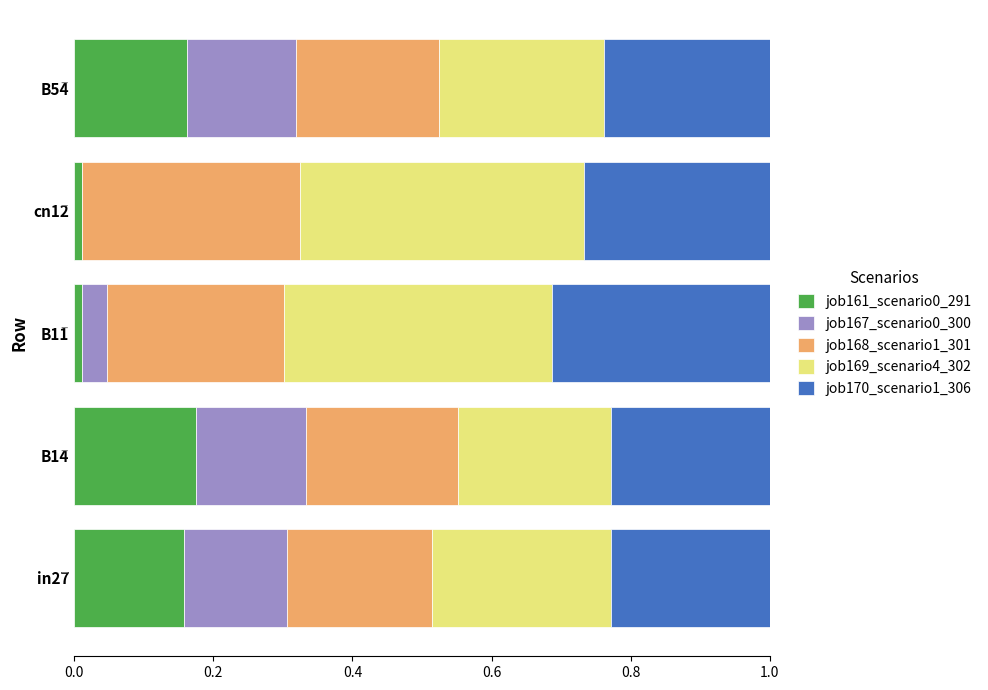

Is it true that job161_scenario0_291 equals 0.2 at B14?

True